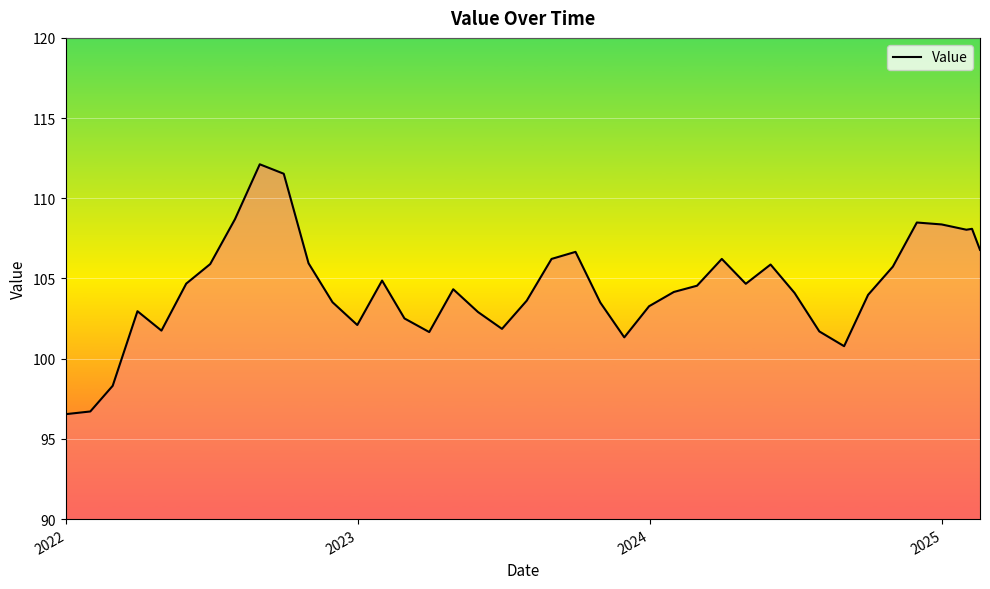

What is the greatest value displayed?

112.1